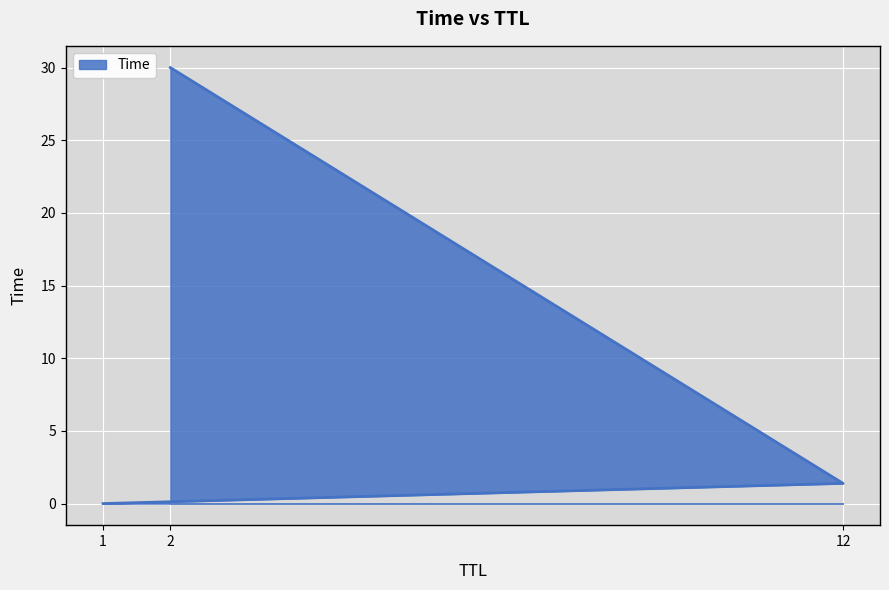

How many data points does each series have?

3